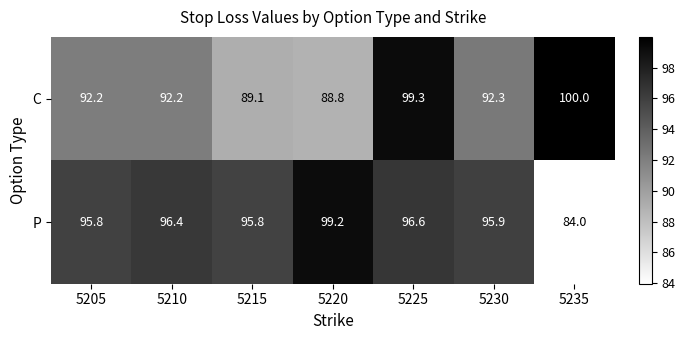

What is the spread (max minus min) of values at 5205?

3.6